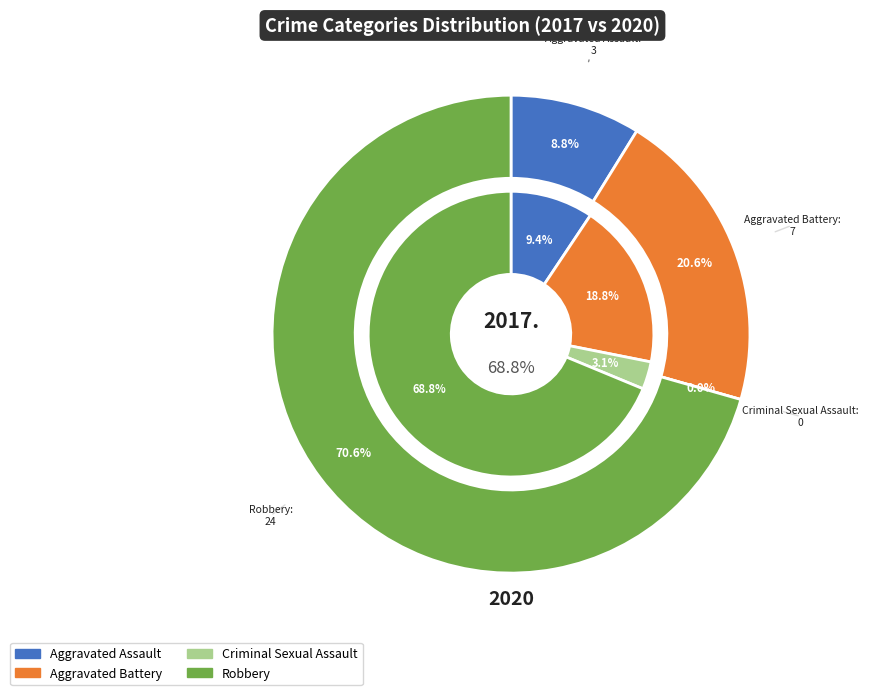

Between values_2017 and values_2020, which is larger?

values_2020